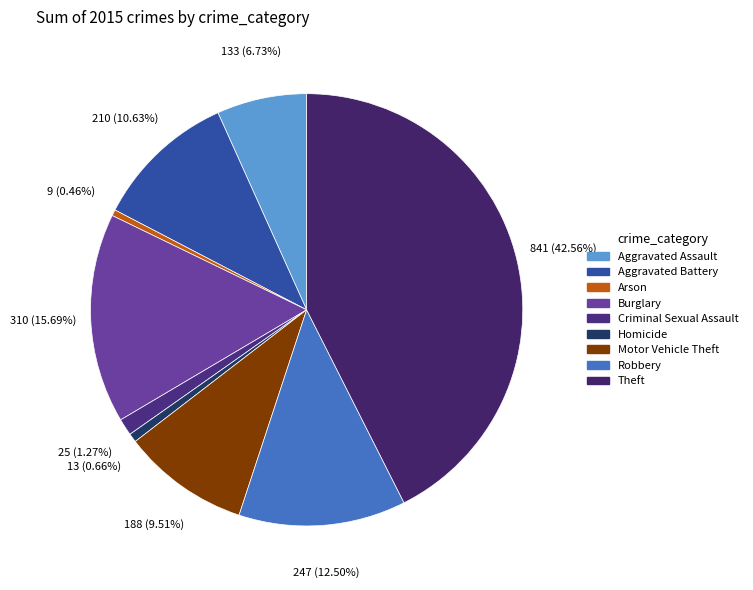

How many slices are in this pie chart?

9